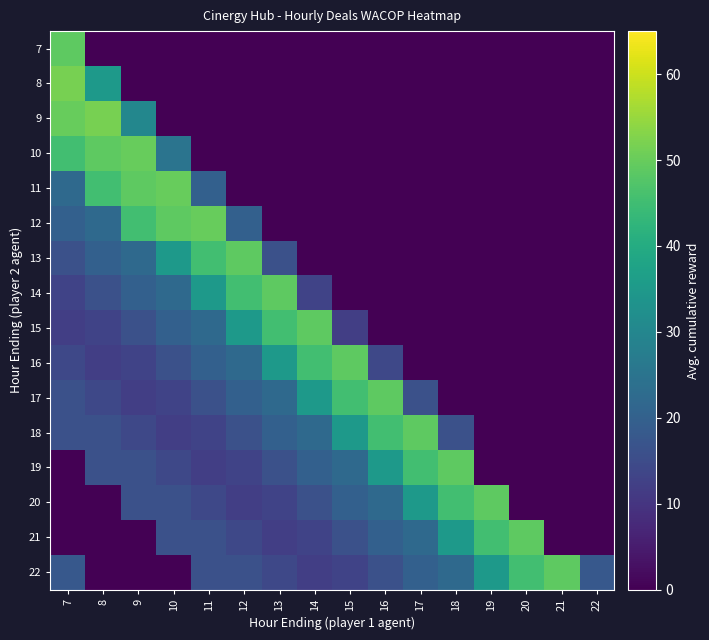

How many data points does each series have?

16